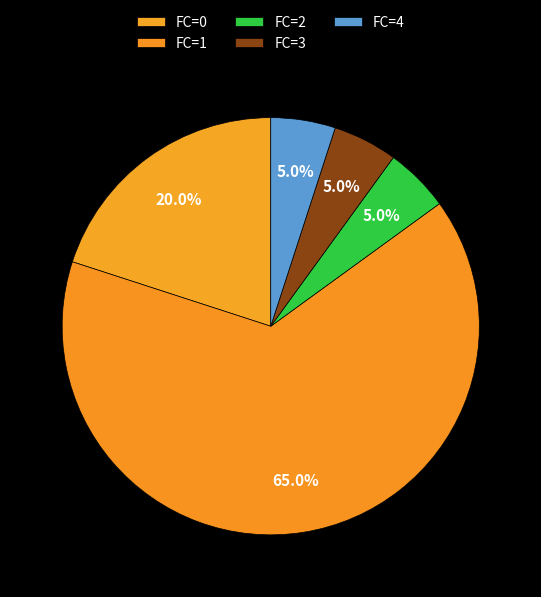

To the nearest percent, what is the average slice percentage?

20%